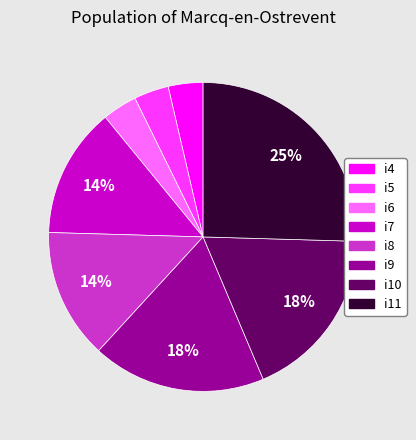

To the nearest percent, what is the average slice percentage?

12%